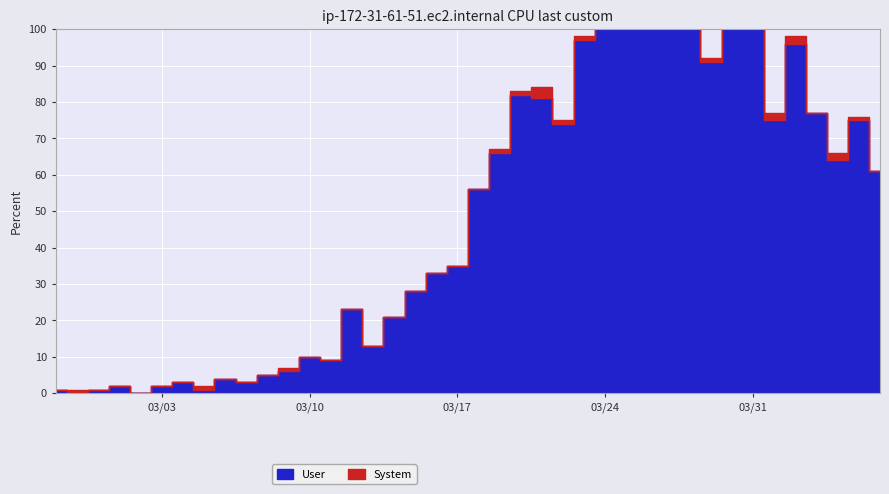

How many categories are shown in the chart?

40